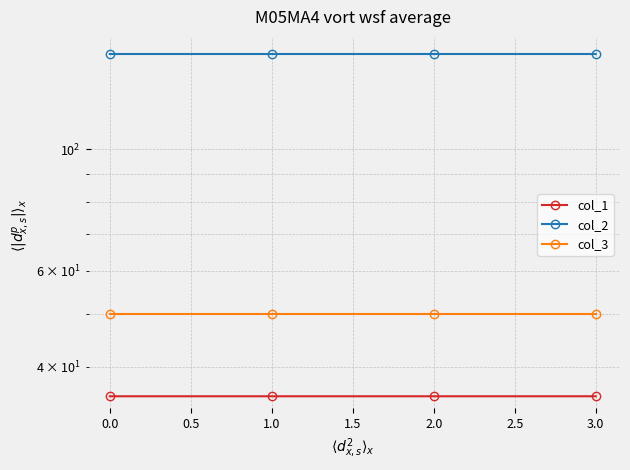

True or false: col_2 has more than 0 points higher than both neighbors.

True